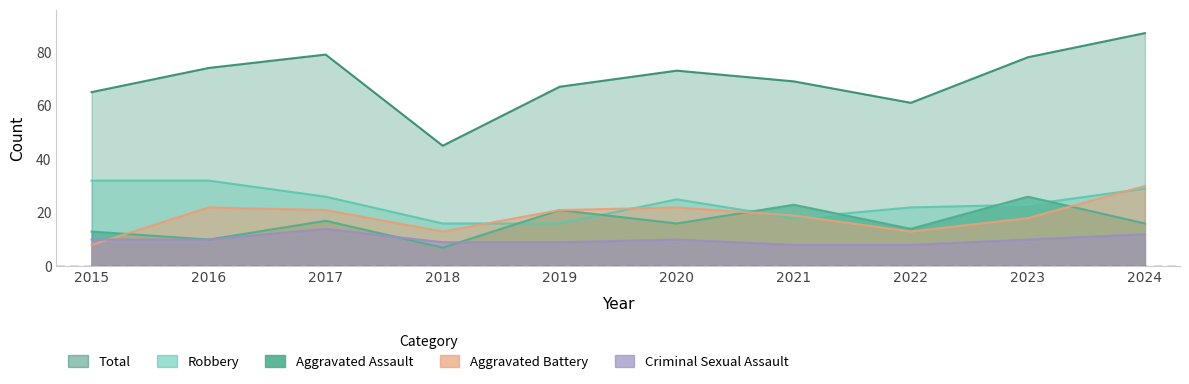

Is the value of Total at 2015 greater than the value of Aggravated Battery at 2023?

Yes